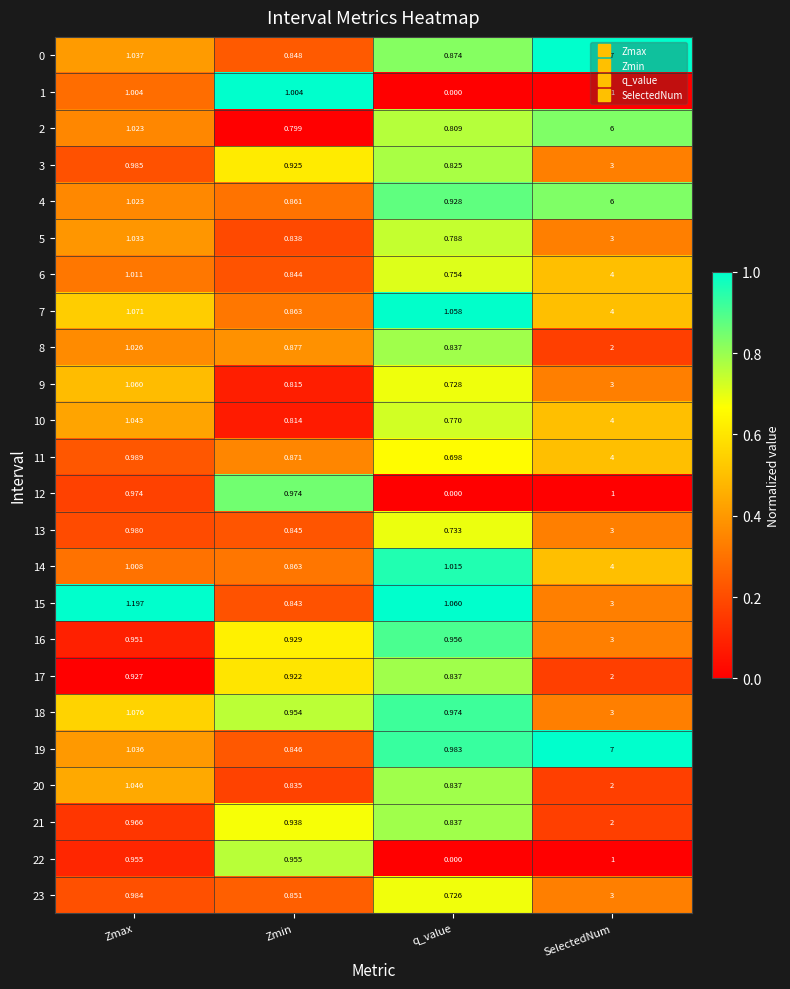

At which category does the chart reach its peak across all series?

SelectedNum